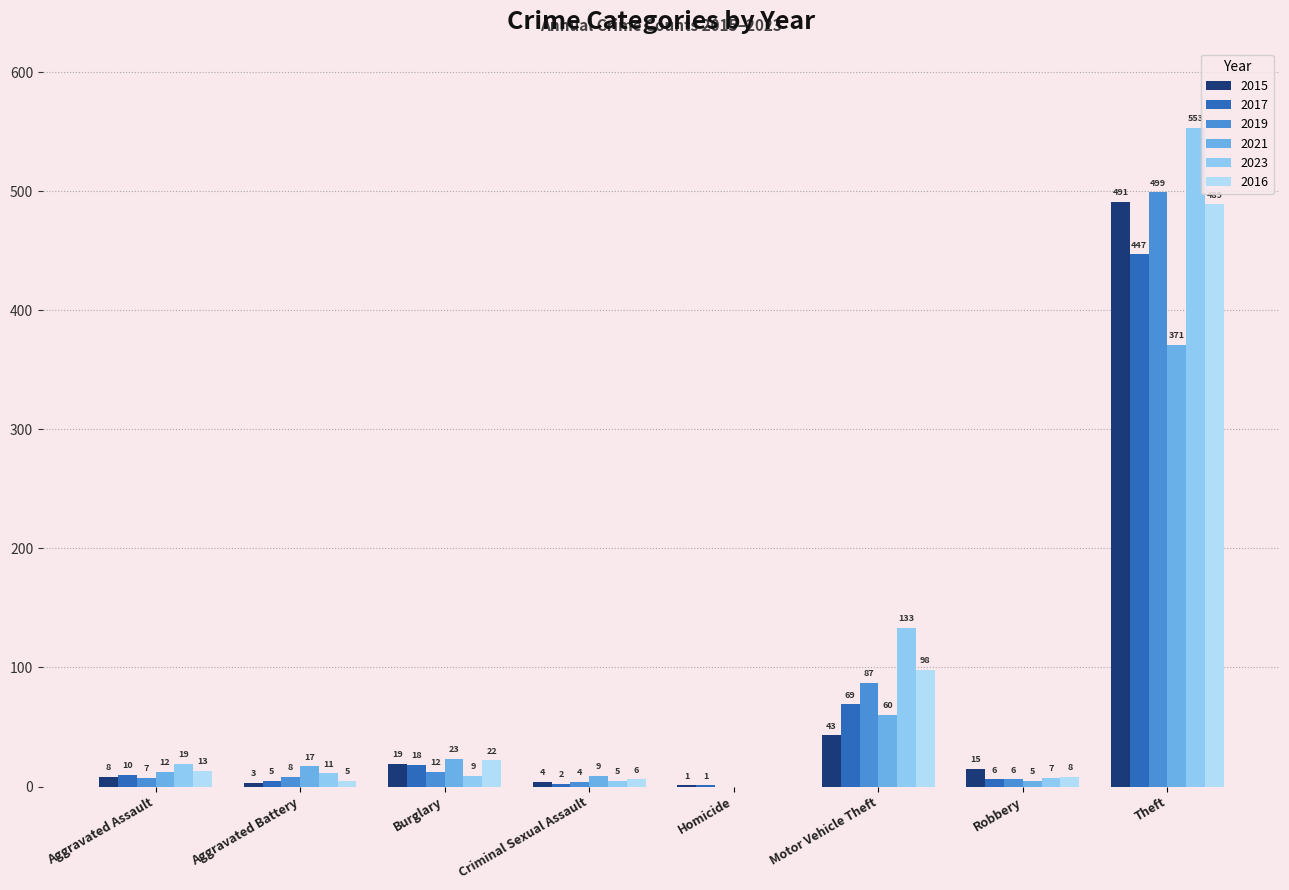

What is the spread (max minus min) of values at Homicide?

1